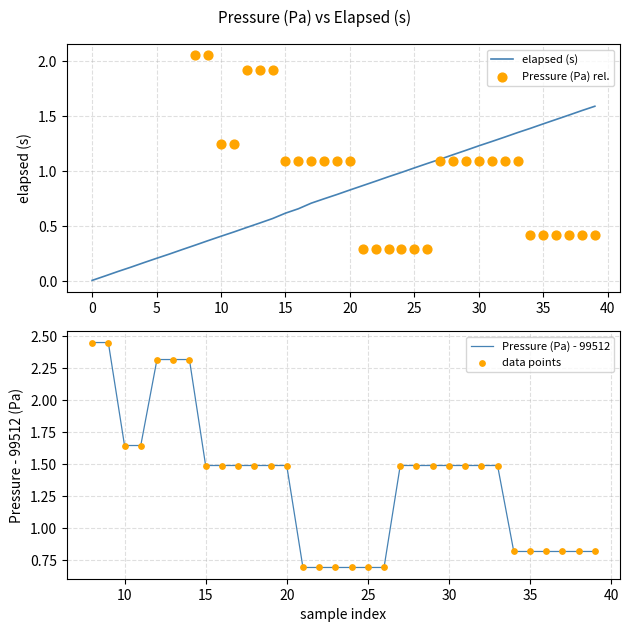

What is the ratio of the value at 15 to the value at 32?

0.5